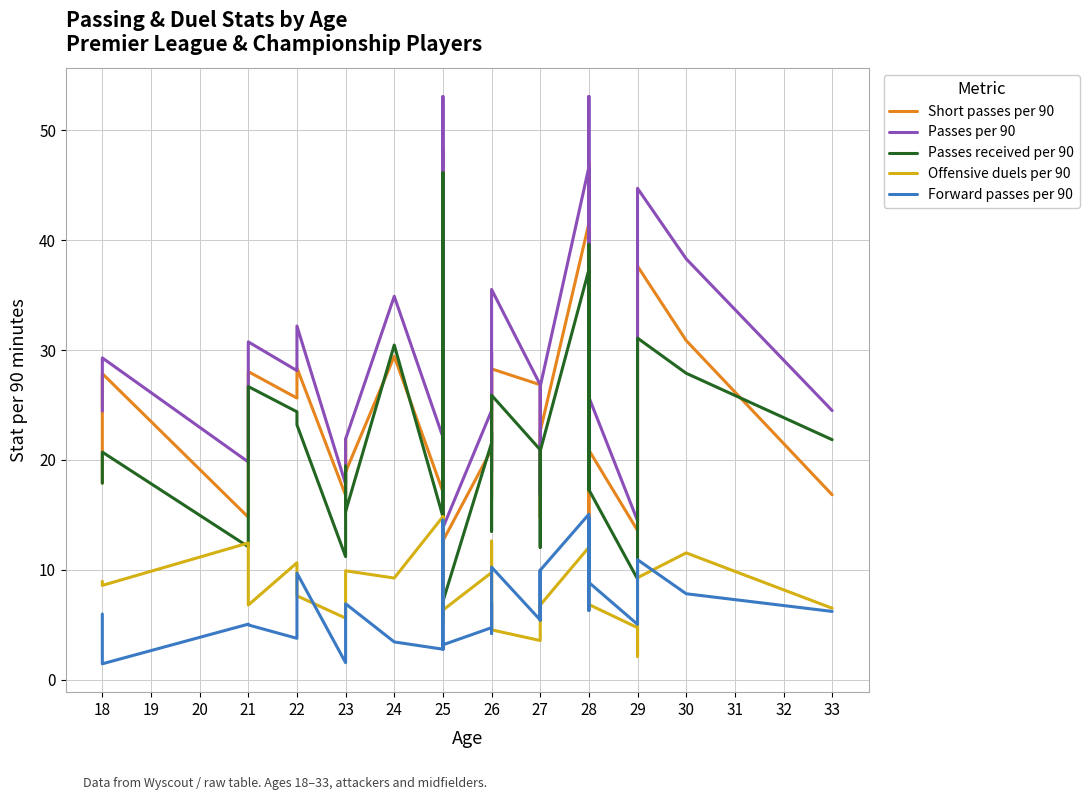

Reading left to right, transcribe all the data shown in this chart.

Short passes per 90: 17.9	27.9	27.9	14.8	28.0	25.6	28.4	16.8	21.9	18.9	29.4	17.1	23.9	48.5	21.3	19.7	22.1	12.6	20.9	28.0	21.3	16.5	20.9	28.3	26.8	22.6	14.8	22.6	41.5	9.2	22.0	47.1	20.9	13.6	22.0	37.6	30.9	16.8
Passes per 90: 24.4	29.3	29.3	19.8	30.8	28.1	32.2	17.8	21.9	21.9	34.9	22.1	29.7	53.1	22.8	20.6	22.1	13.8	24.5	29.8	23.7	18.9	23.7	35.5	26.8	26.7	16.9	26.7	46.7	25.7	23.9	53.1	25.7	14.5	27.1	44.7	38.3	24.5
Passes received per 90: 17.9	20.7	20.7	12.1	26.7	24.4	23.2	11.2	19.4	15.3	30.5	14.8	27.4	46.1	19.5	14.0	14.8	7.1	21.5	22.5	16.2	13.5	16.2	25.9	20.9	20.8	12.0	20.8	37.3	17.3	18.2	39.6	17.3	9.2	20.2	31.1	27.9	21.8
Offensive duels per 90: 8.9	8.6	8.6	12.4	6.8	10.6	7.6	5.6	9.9	9.9	9.2	14.8	10.3	5.3	6.6	12.5	14.8	6.3	9.7	5.2	4.6	12.6	4.6	4.5	3.5	6.8	6.0	6.8	12.0	6.8	6.3	6.9	6.8	4.7	2.1	9.3	11.5	6.5
Forward passes per 90: 6.0	1.4	1.4	5.0	5.0	3.8	9.7	1.5	6.9	6.9	3.4	2.8	4.5	14.5	6.9	5.1	2.8	3.2	4.7	6.4	7.0	4.2	7.0	10.2	5.4	9.9	5.4	9.9	15.1	8.8	6.3	14.7	8.8	5.0	7.8	10.9	7.8	6.2